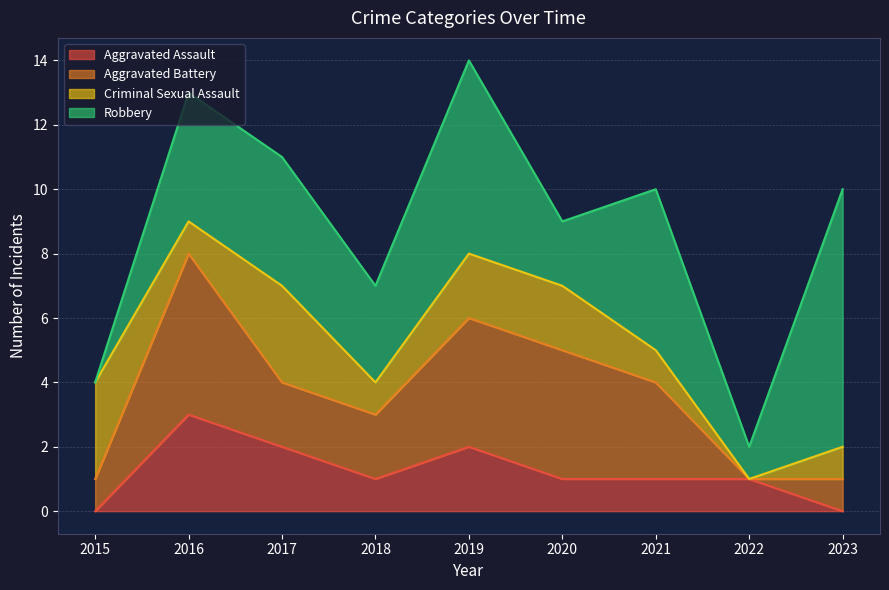

True or false: Aggravated Assault and Robbery cross at least once.

False